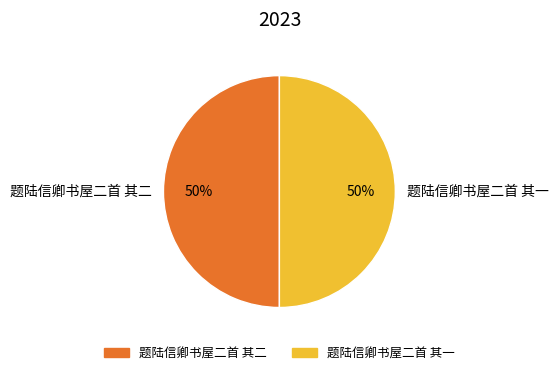

Is it true that 题陆信卿书屋二首 其一 is 50% of the pie?

True